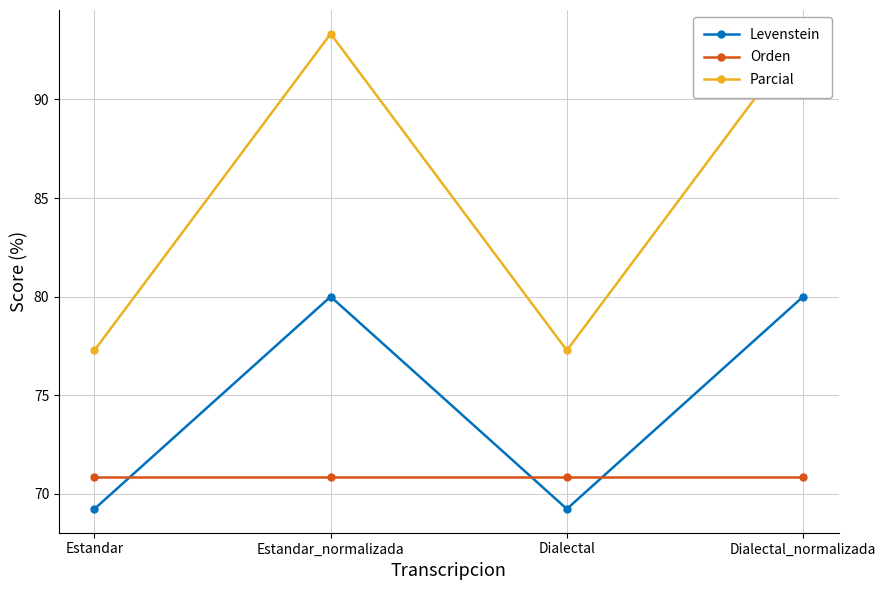

Which series has the widest spread of values?

Parcial